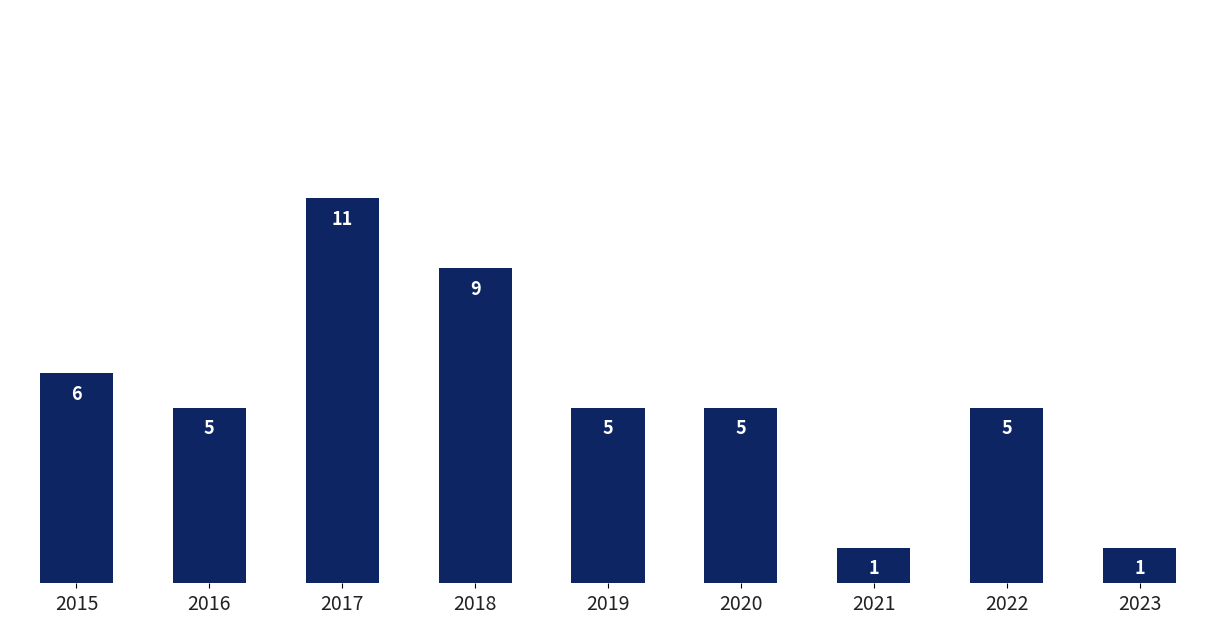

How many categories are shown in the chart?

9